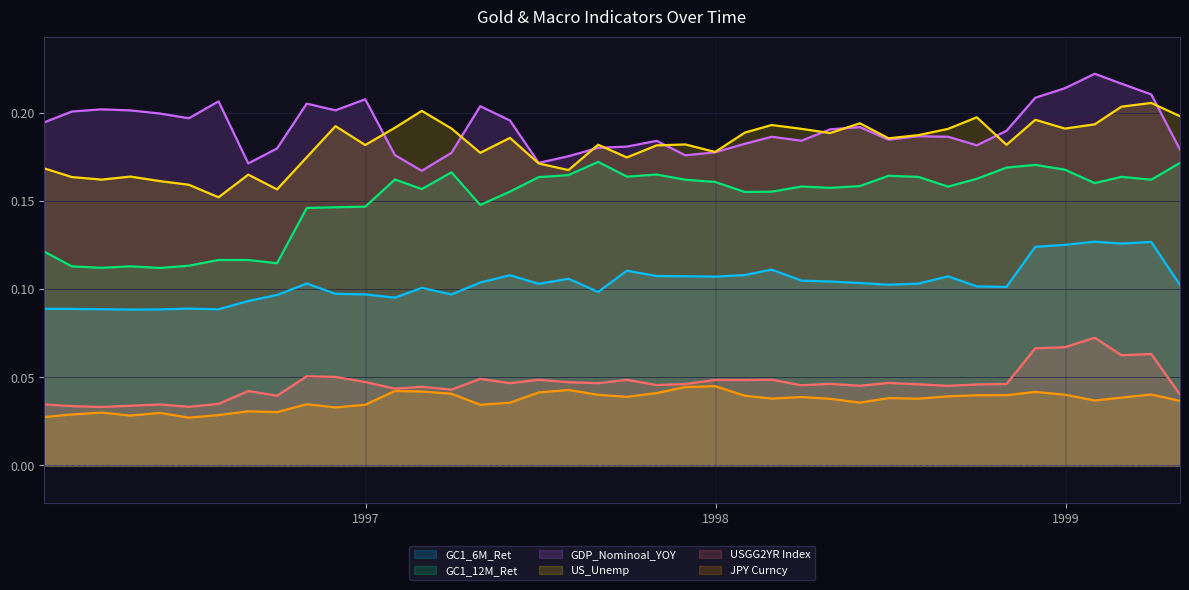

True or false: GC1_12M_Ret and GC1_6M_Ret intersect in this chart.

False